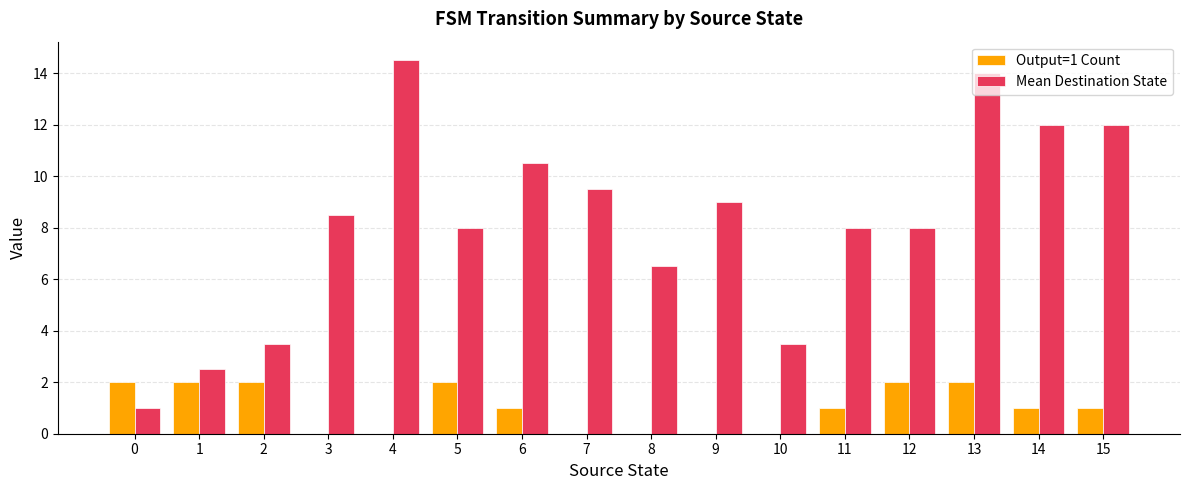

At which label is Mean Destination State closest to 7?

8